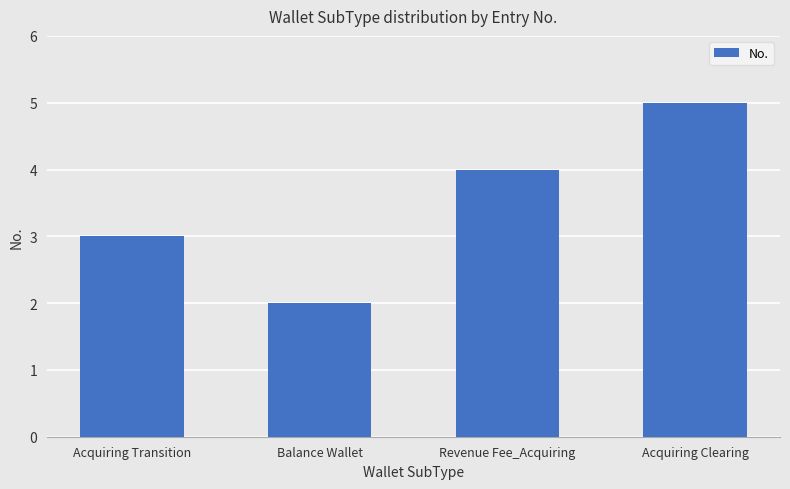

What is the difference between the values at Acquiring Transition and Acquiring Clearing?

2